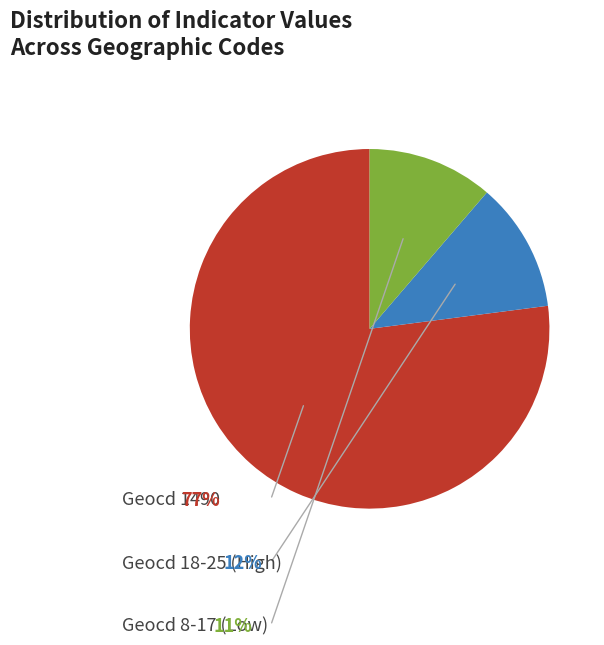

Does any single category account for the majority?

Yes